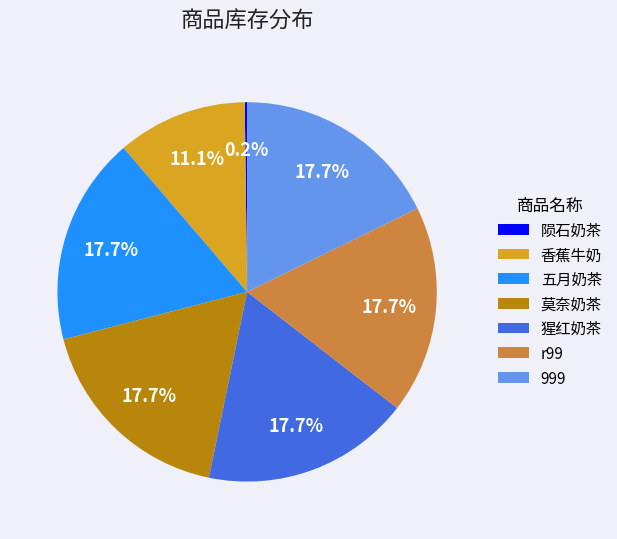

Is there any slice that represents more than half of the pie?

No